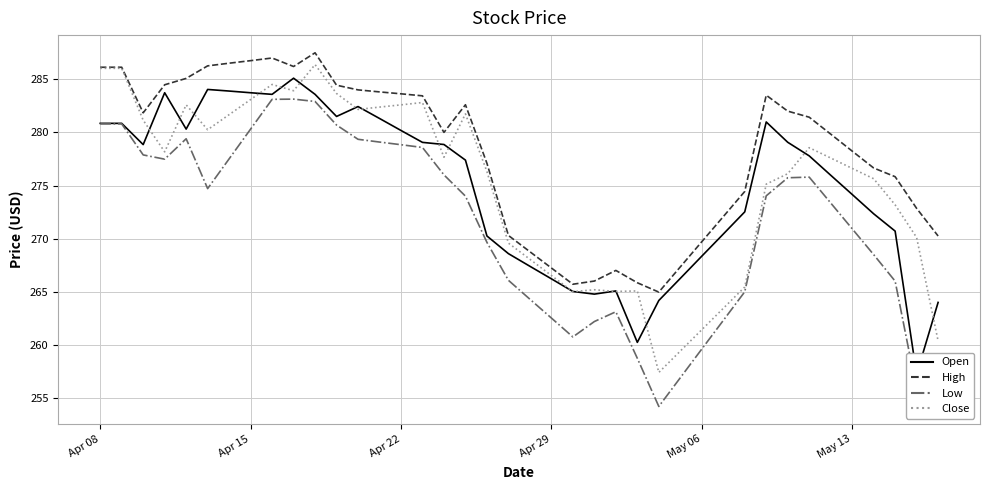

What are all the series names shown in the legend?

Open, High, Low, Close